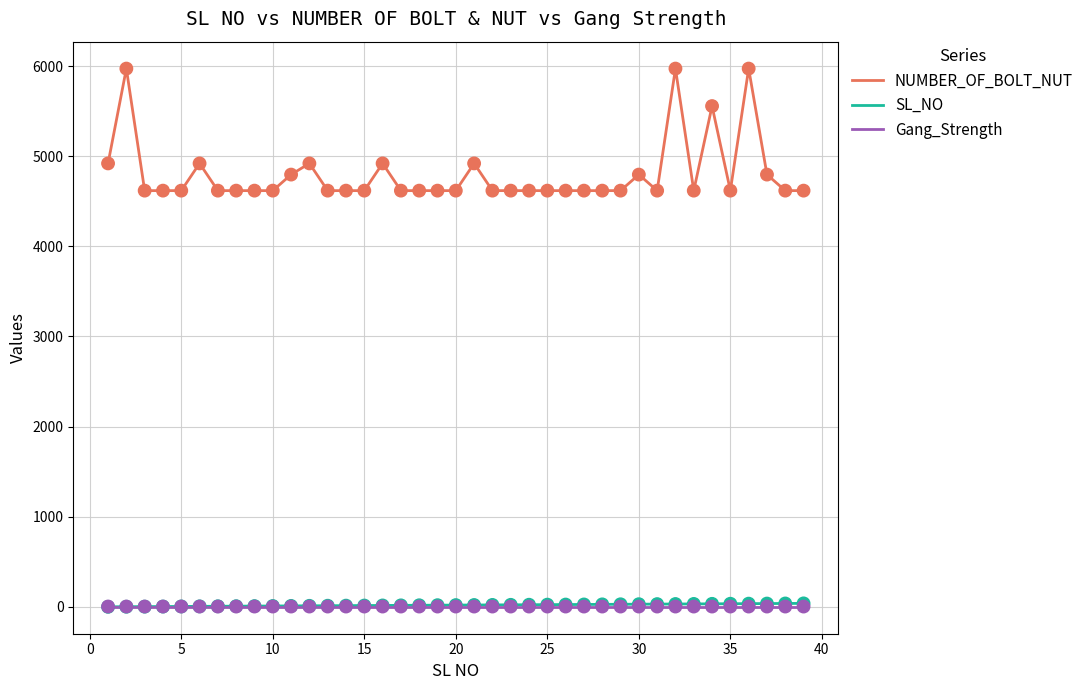

Which series has the largest total across all categories?

NUMBER_OF_BOLT_NUT